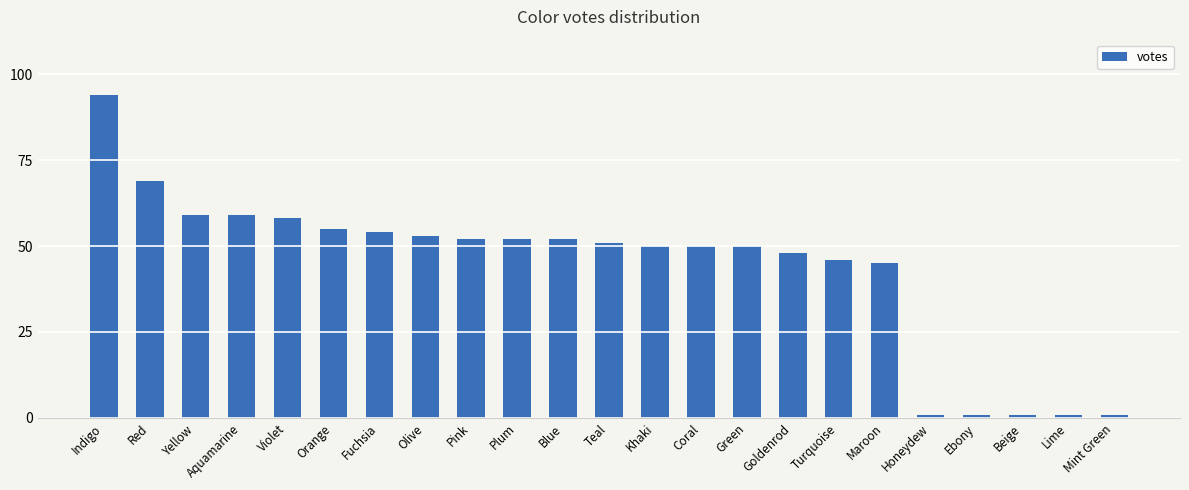

What is the change in value from Pink to Mint Green?

-51